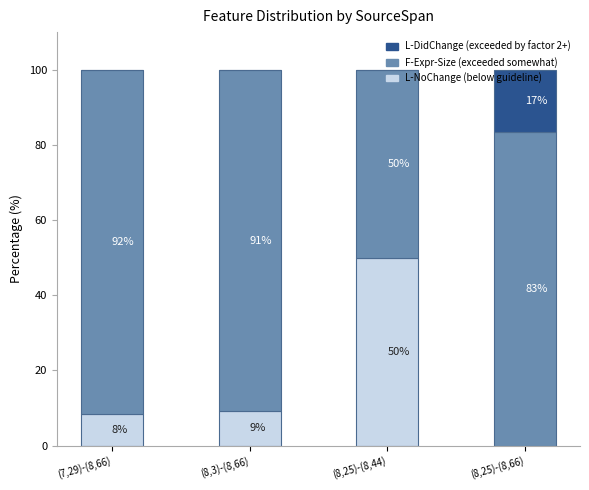

What is the total value across all series at (8,3)-(8,66)?

100.0